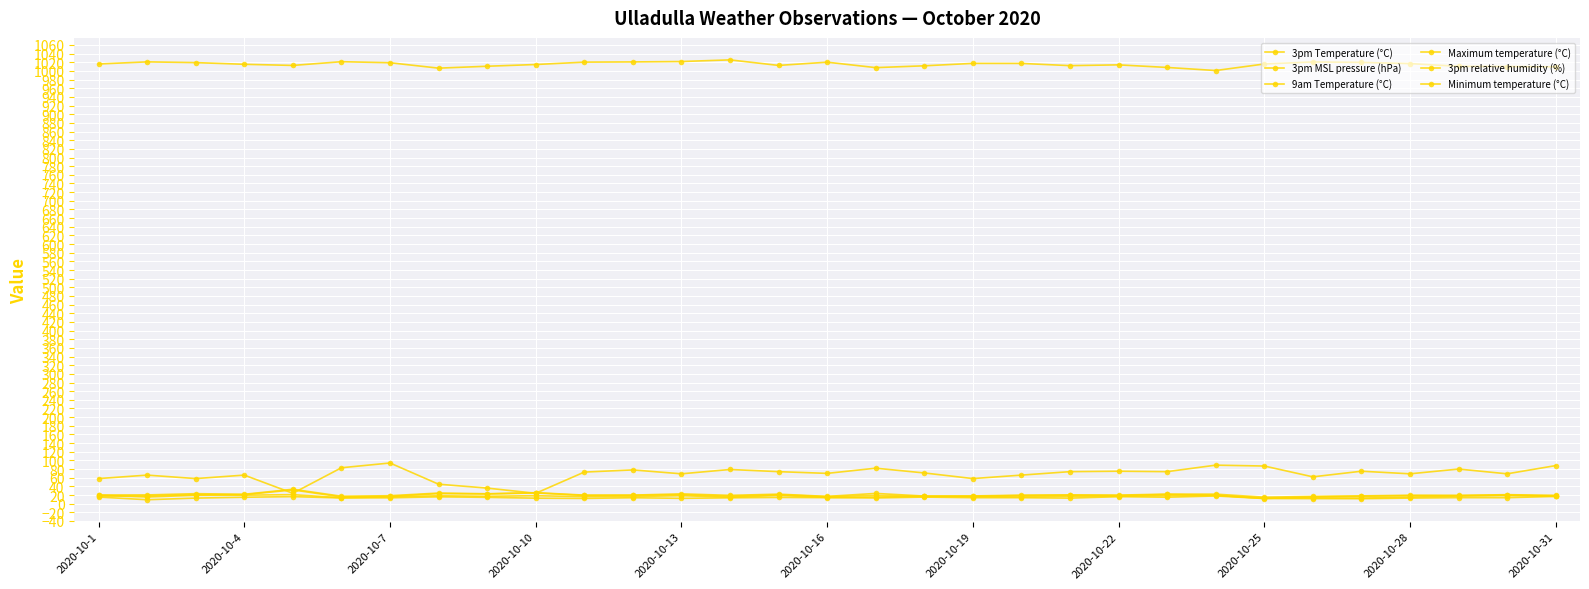

Is this an area chart (filled region under the line)?

No